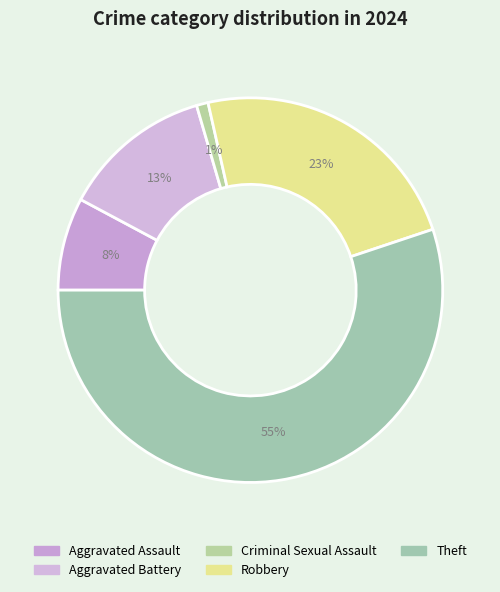

Does Theft represent more than half of the total?

Yes